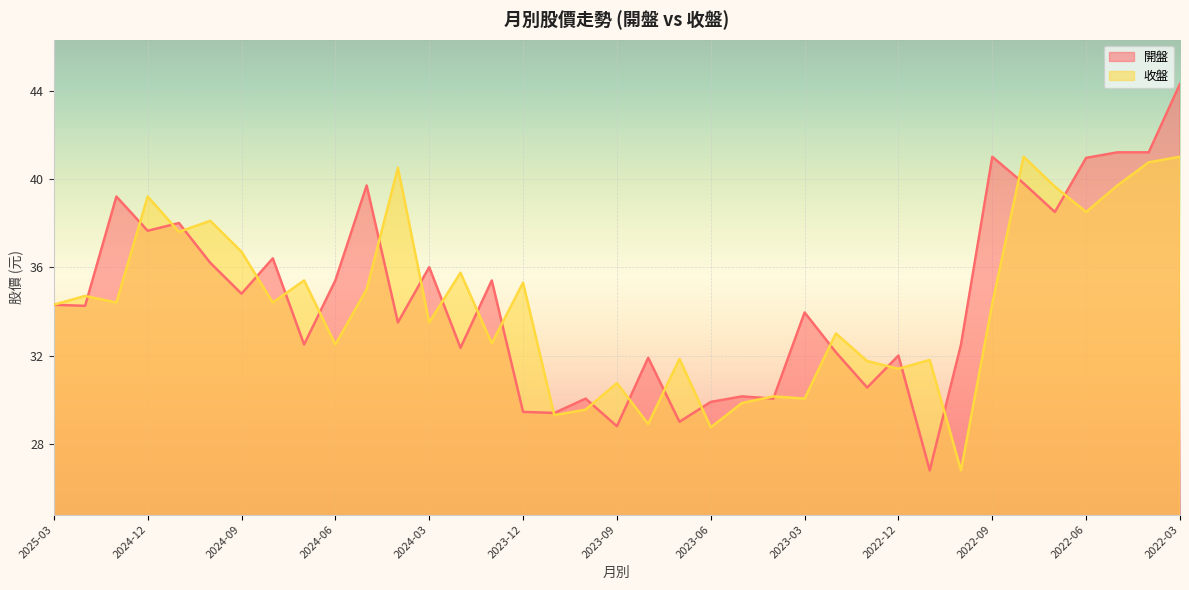

Which series has the largest range (max minus min)?

開盤